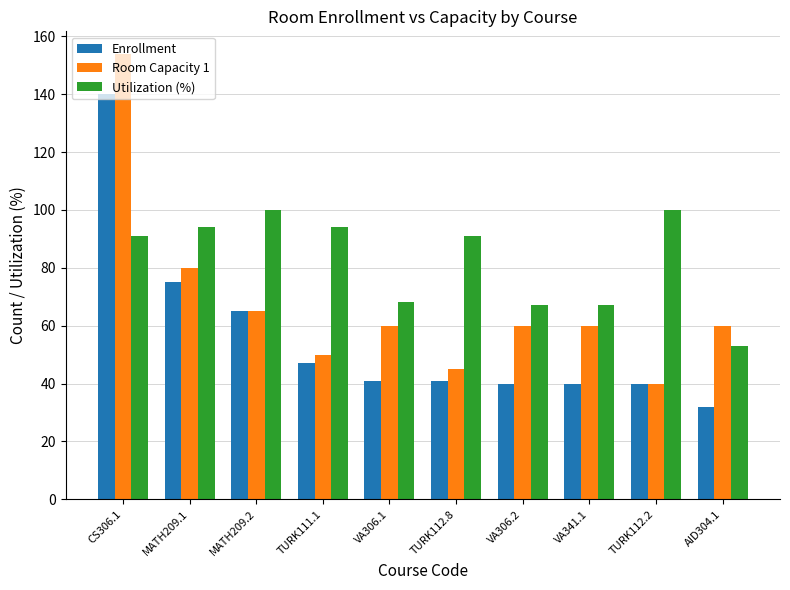

List the series in order of their peak value, lowest first.

Utilization (%), Enrollment, Room Capacity 1